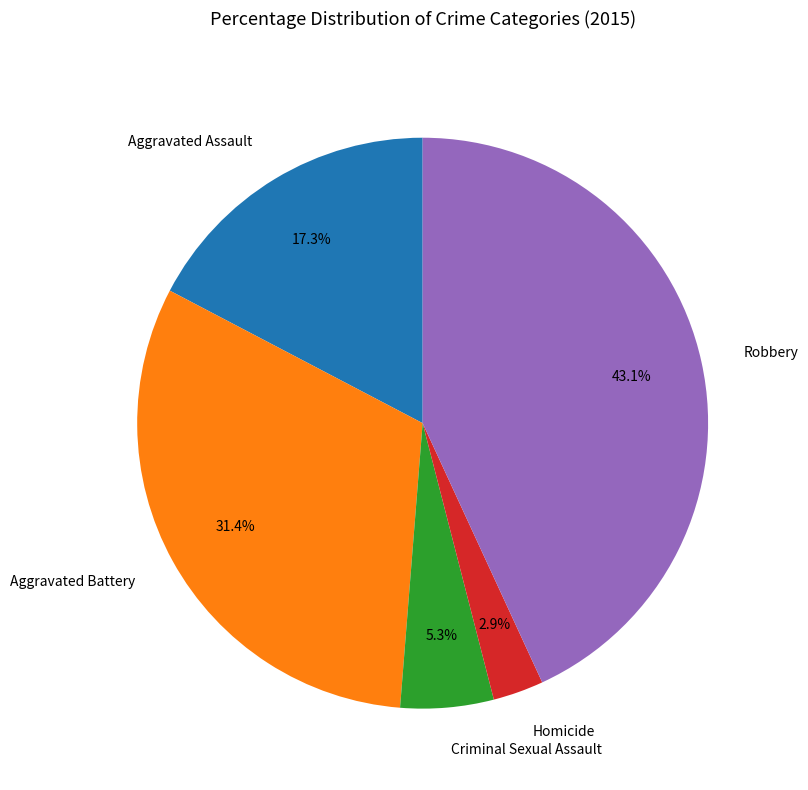

How many slices are in this pie chart?

5